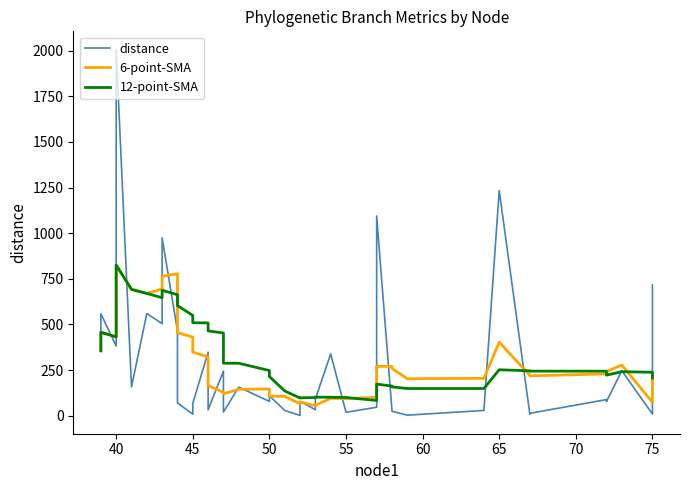

What are all the series names shown in the legend?

distance, 6-point-SMA, 12-point-SMA